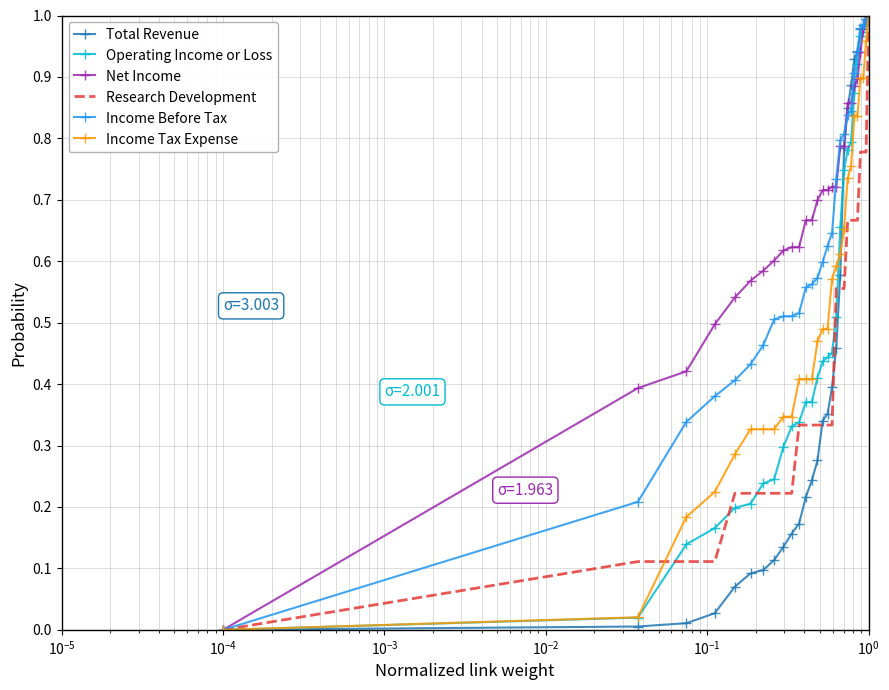

What are all the series names shown in the legend?

Total Revenue, Operating Income or Loss, Net Income, Research Development, Income Before Tax, Income Tax Expense